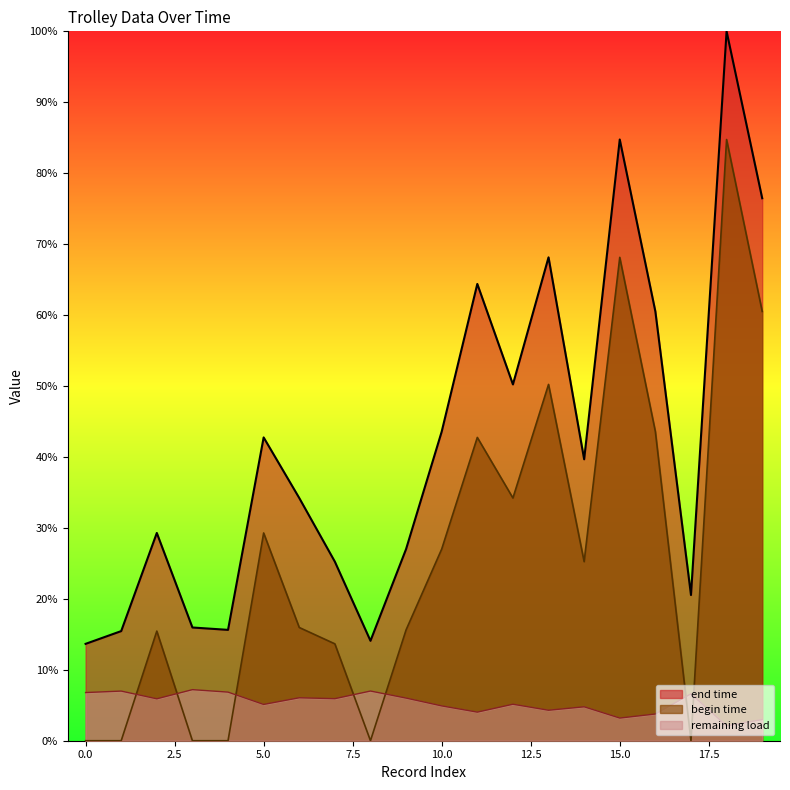

Count the number of categories in the chart.

20